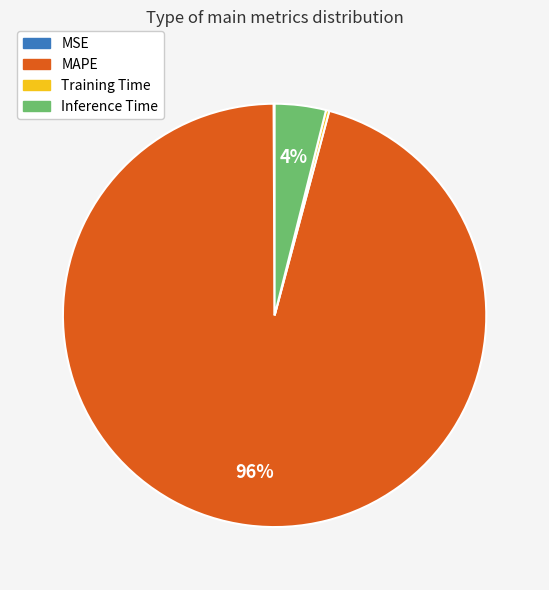

Which category accounts for the majority?

MAPE